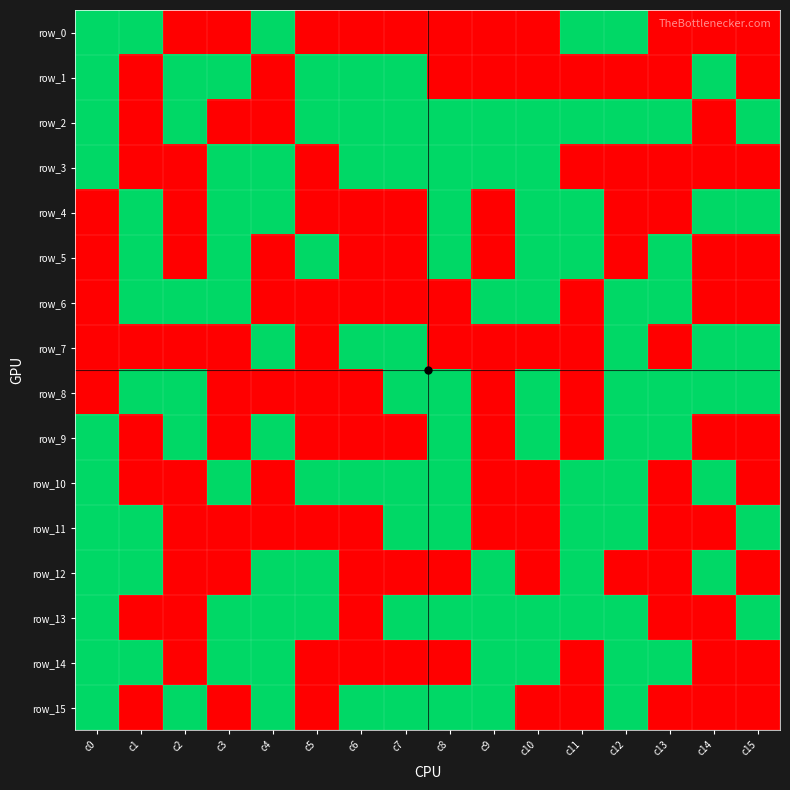

At which category is the sum across all series the highest?

c0